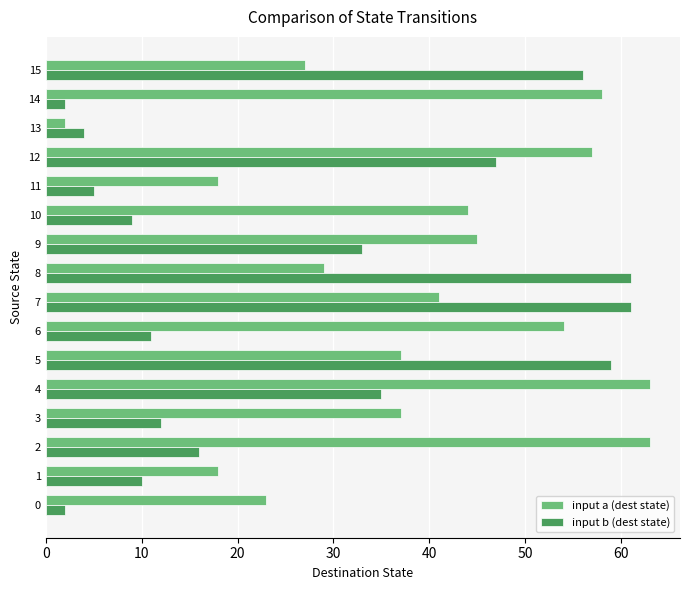

Which series changed the most between 7 and 8?

input a (dest state)